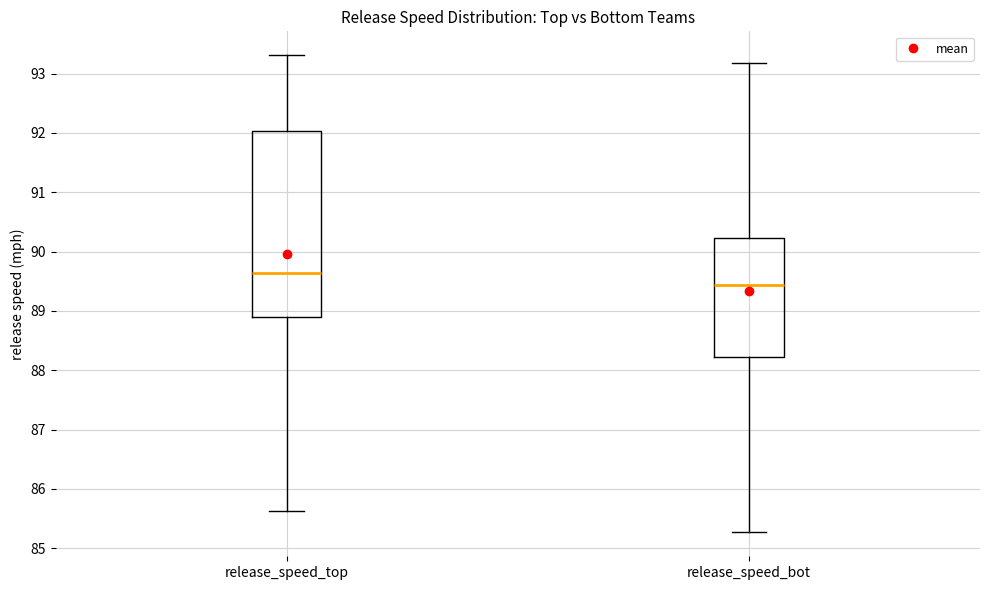

Where is the lower edge of the box for release_speed_bot on the y-axis? The values are not printed on the chart, so give them approximately, as read against the axis.

88.2